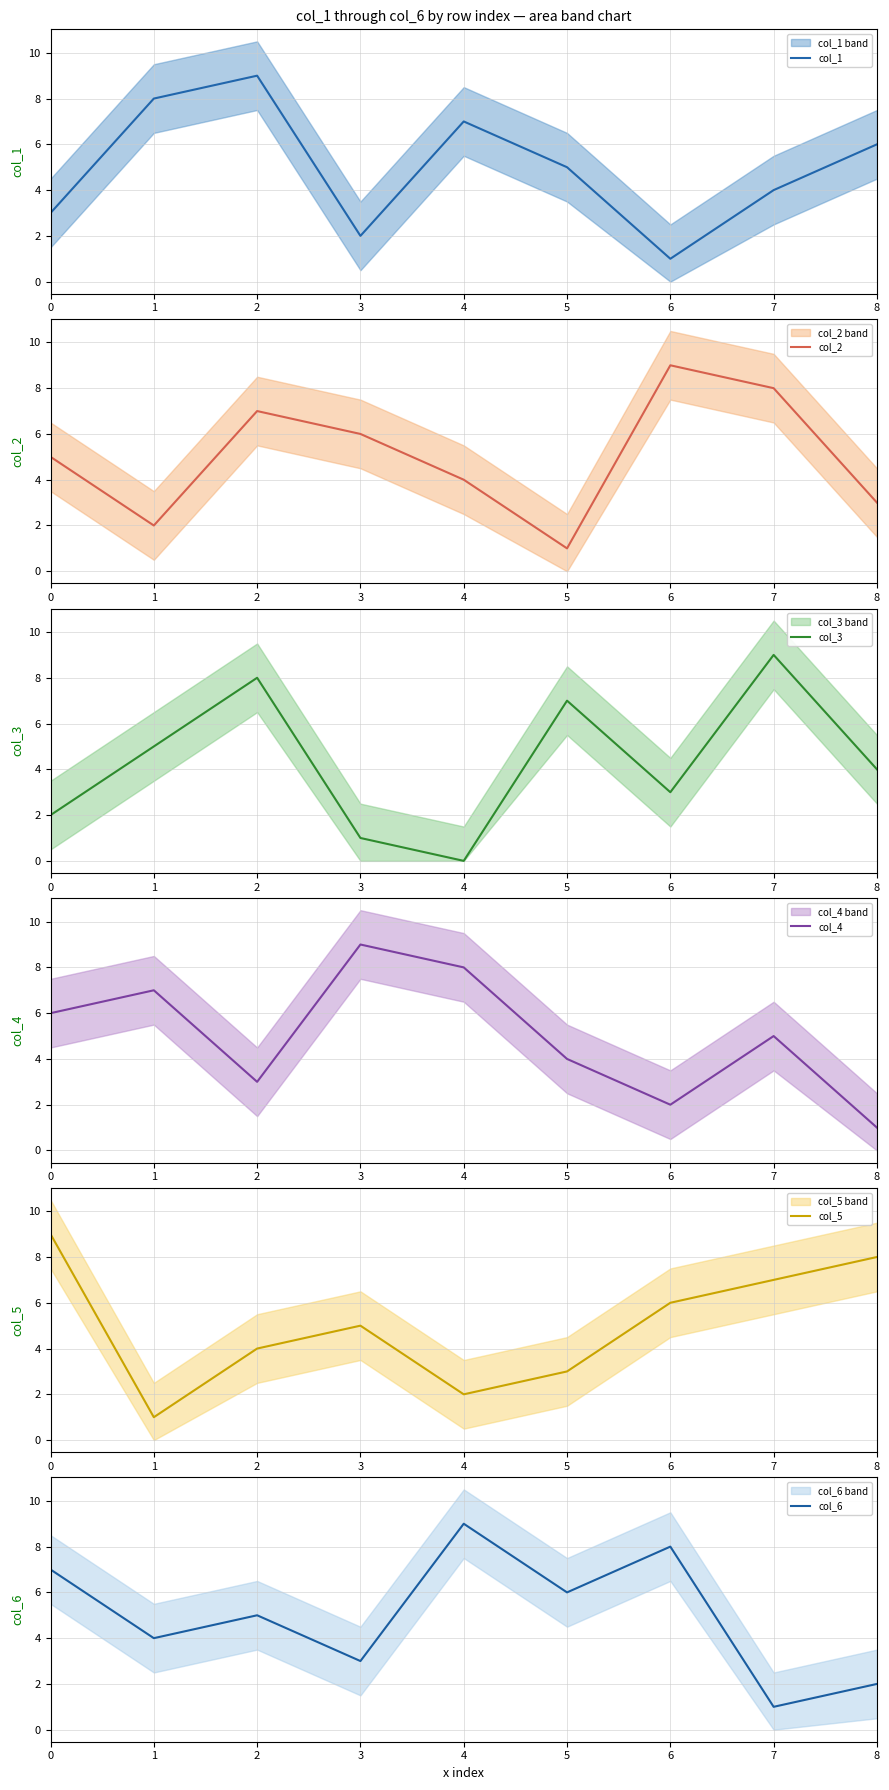

Which label corresponds to the smallest value in the chart?

4